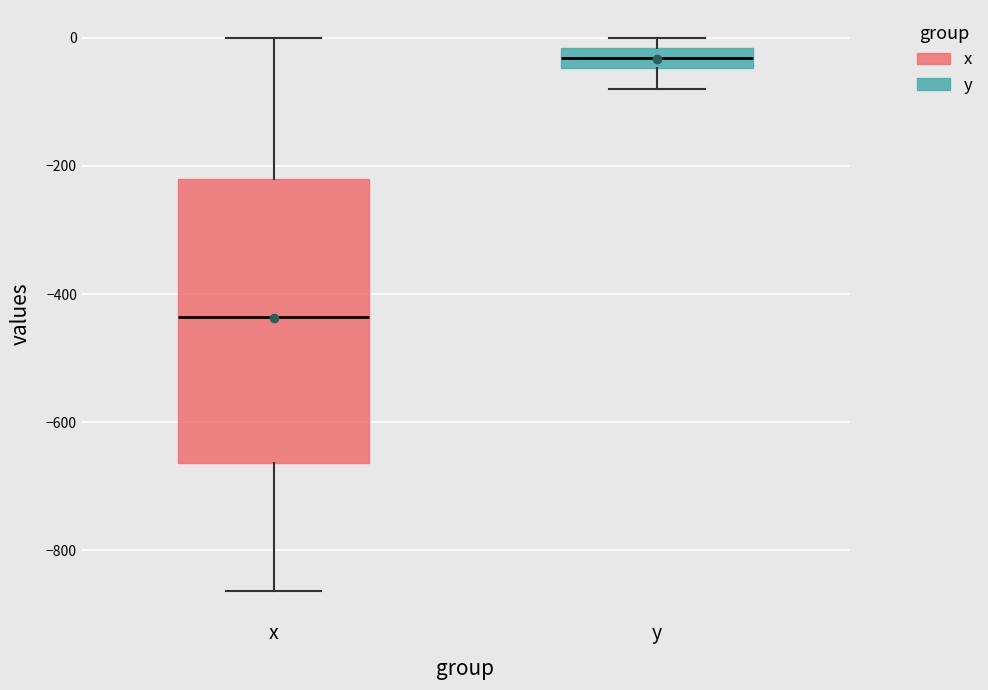

Comparing the boxes themselves (not the whiskers), which one is the tallest?

x